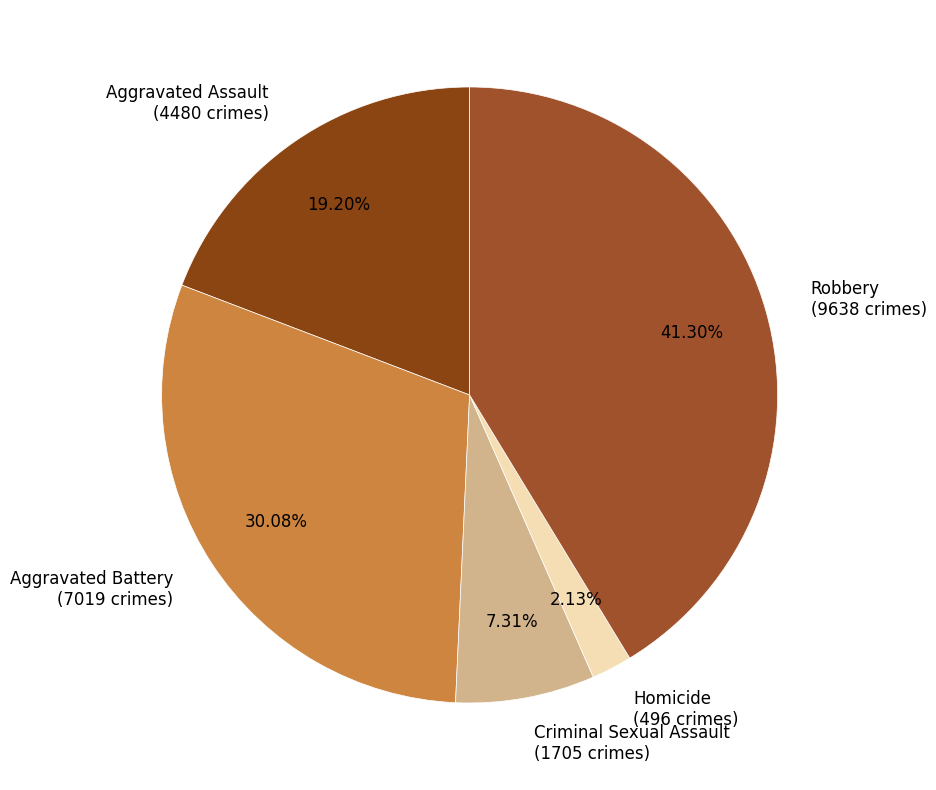

What percentage is the Aggravated Assault slice, to the nearest percent?

19%